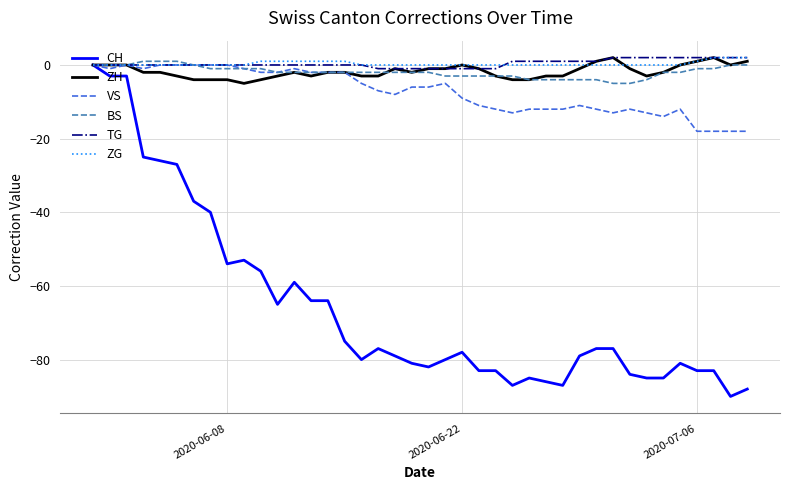

Which series has the widest spread of values?

CH